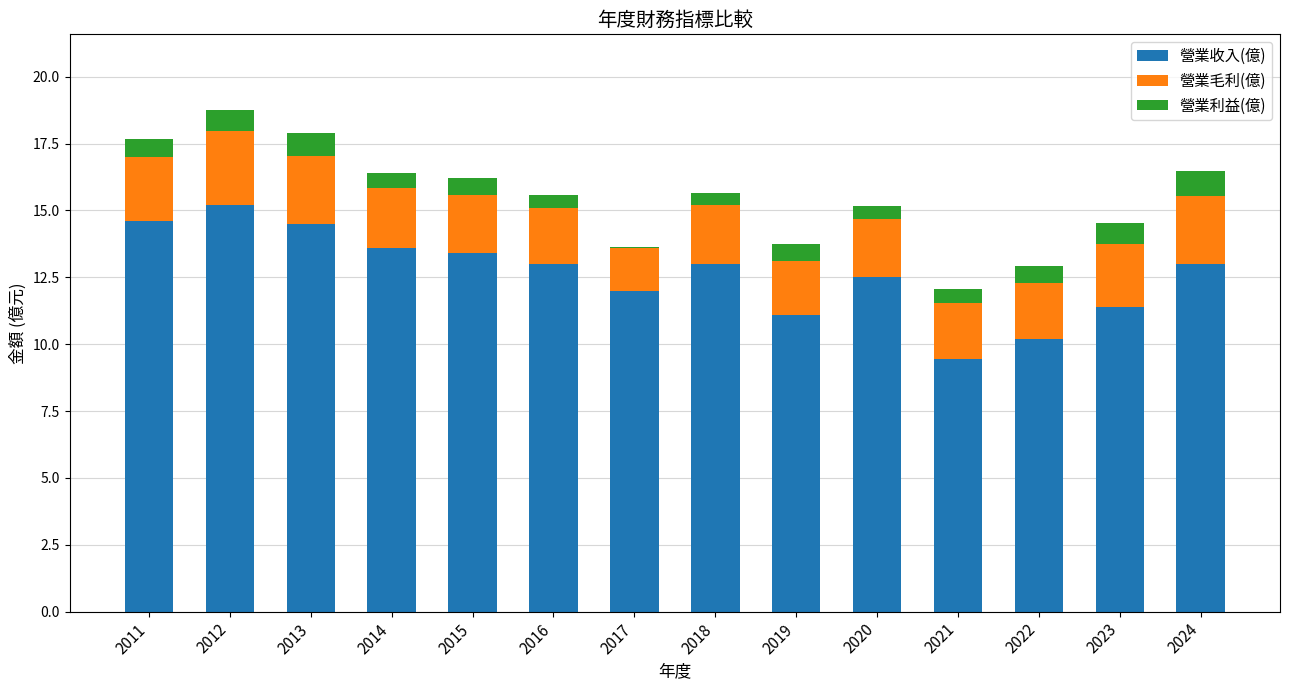

At which category is the sum across all series the highest?

2012